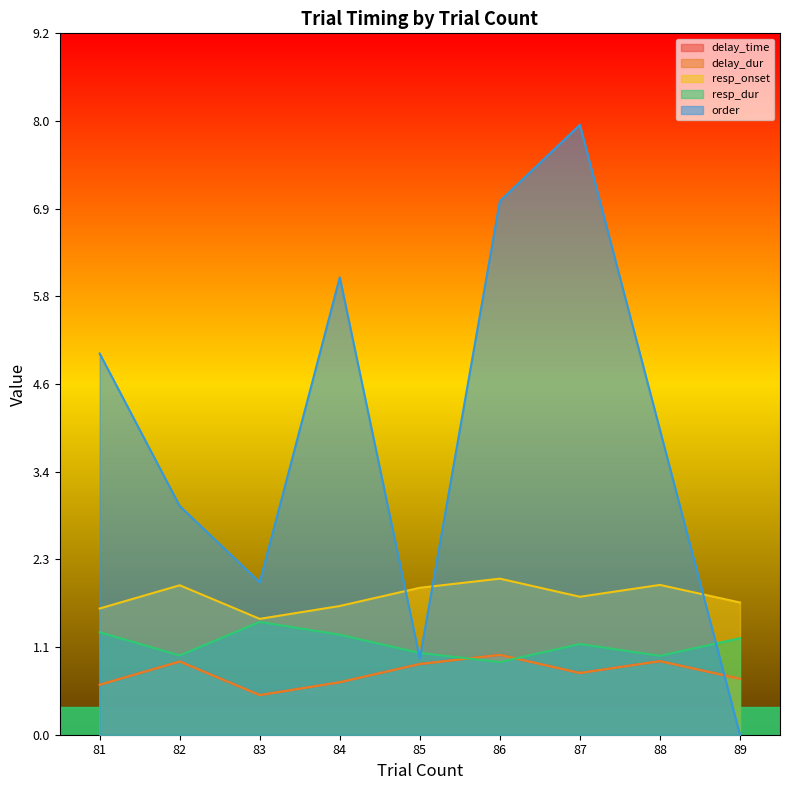

What is the value of the delay_dur point at the 1st from the left?

0.7